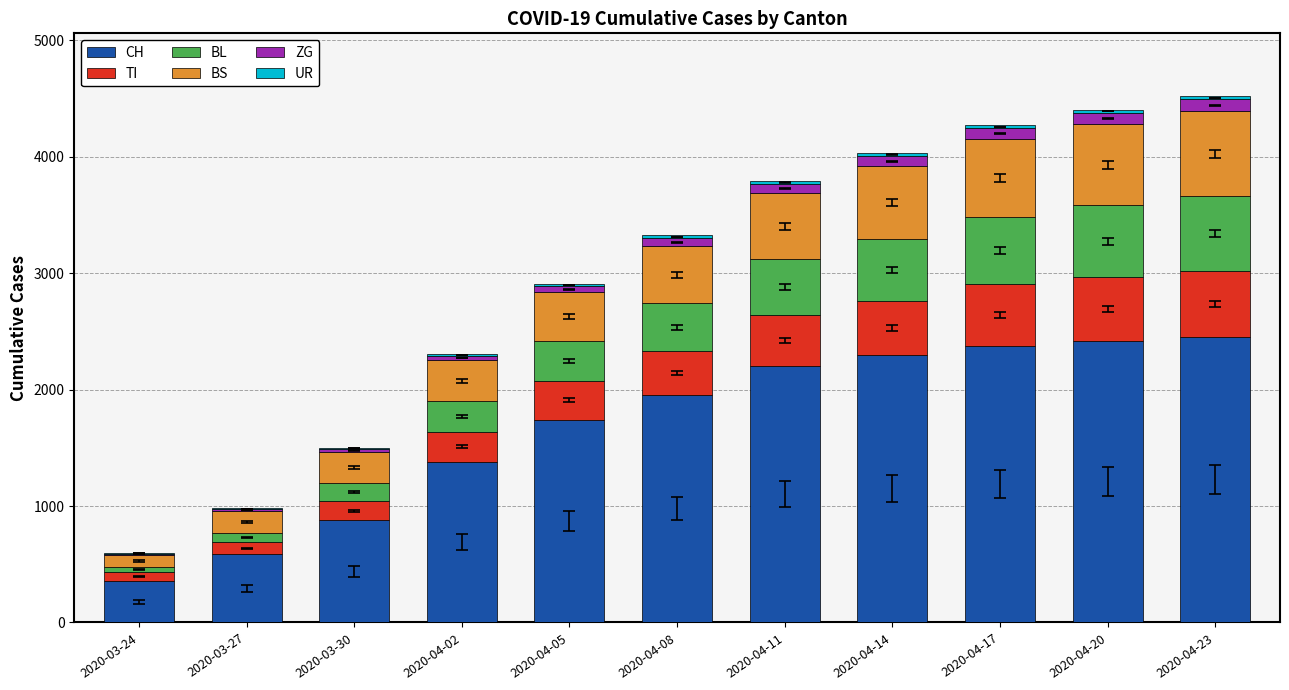

Does the chart contain stacked bars?

Yes